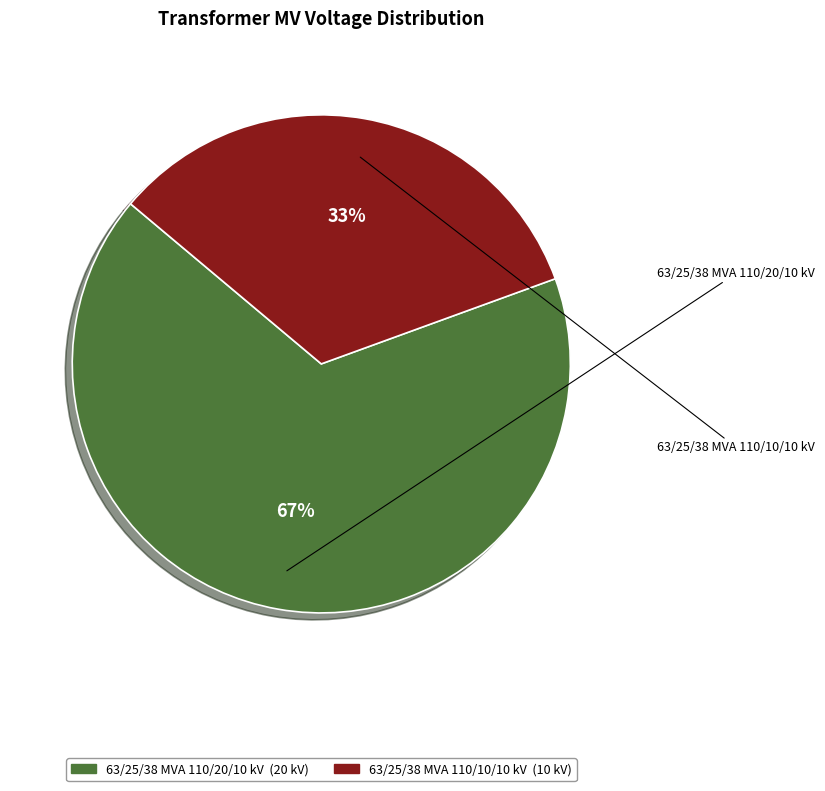

True or false: 63/25/38 MVA 110/10/10 kV accounts for 33% of the total.

True